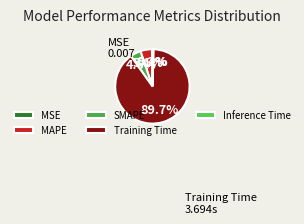

Is it true that MAPE is 1% of the pie?

False